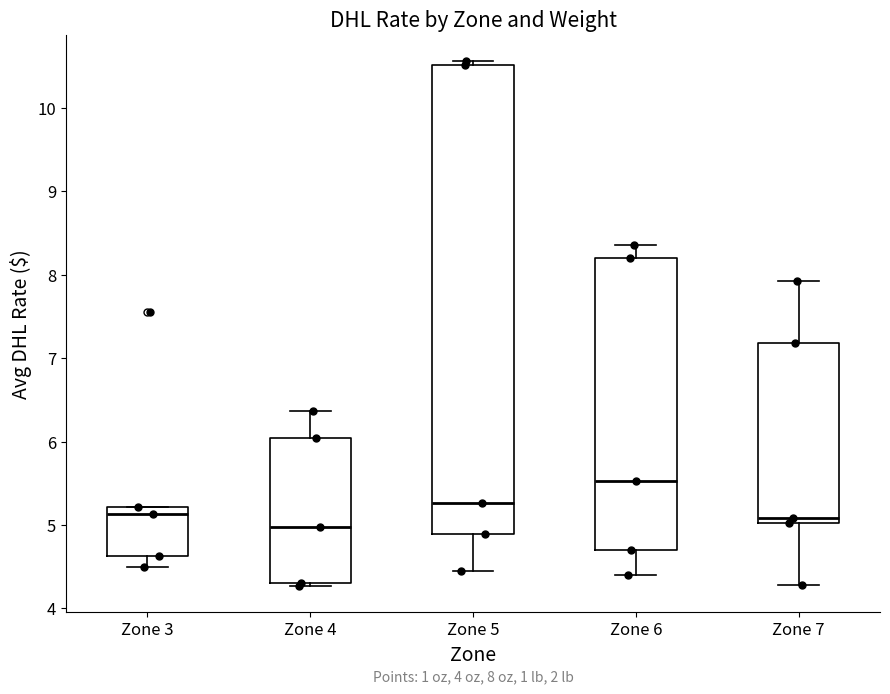

Comparing the boxes themselves (not the whiskers), which one is the tallest?

Zone 5